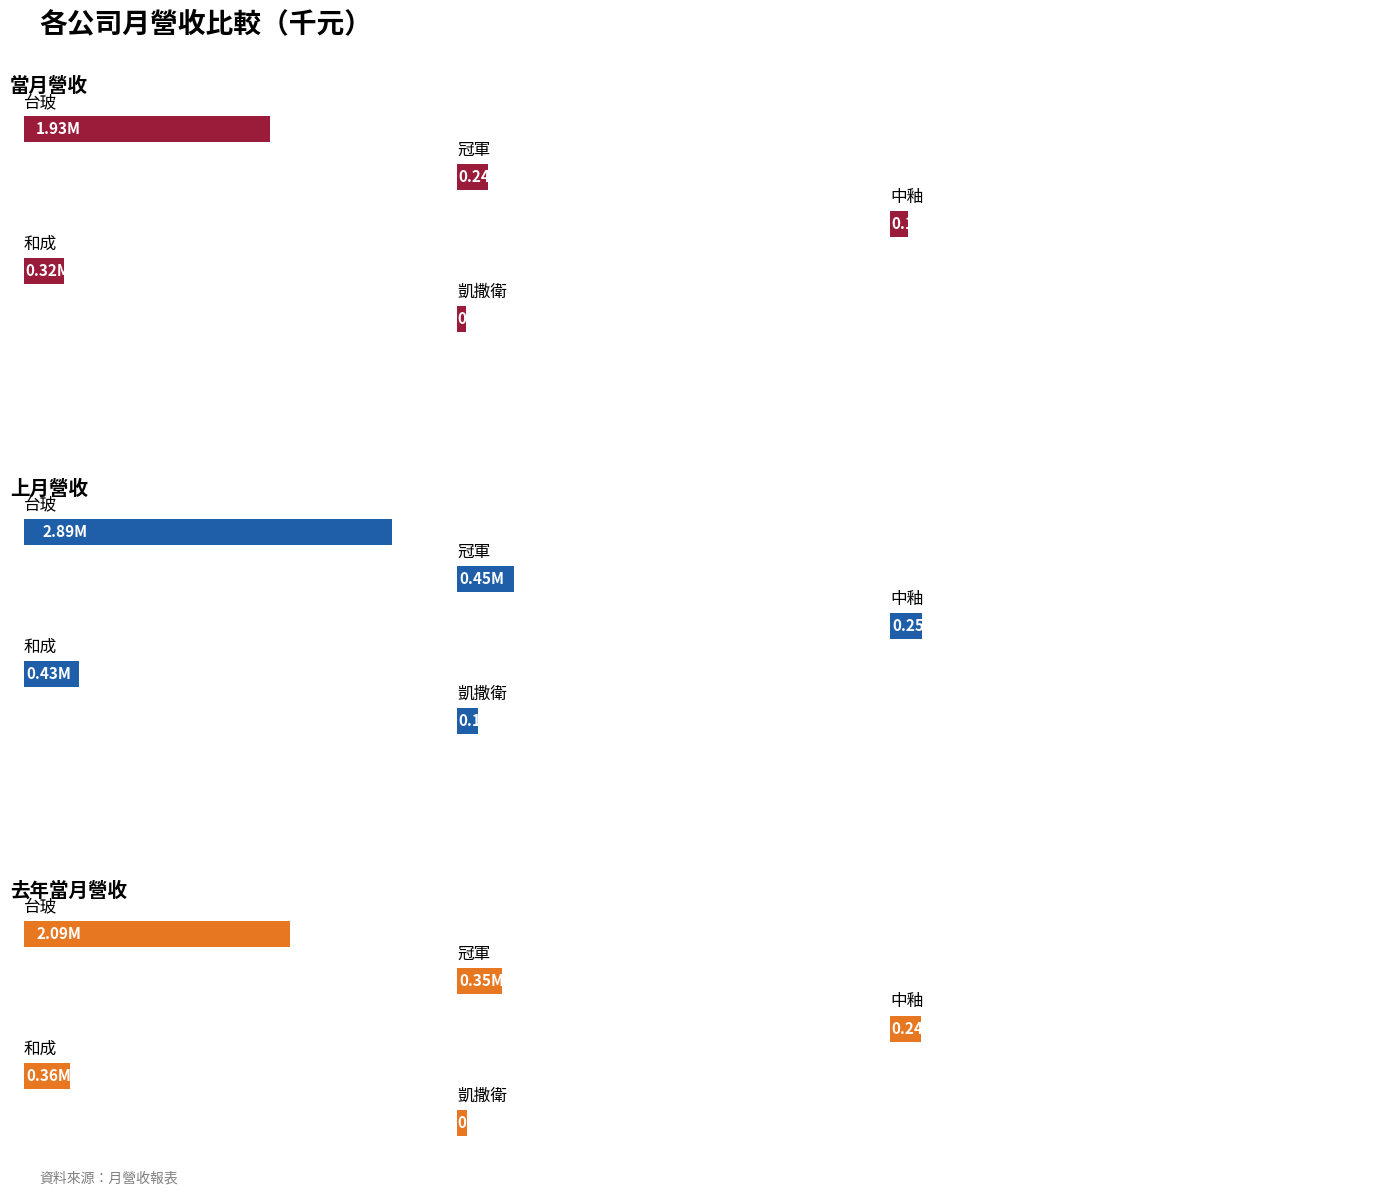

What are all the series names shown in the legend?

當月營收, 上月營收, 去年當月營收